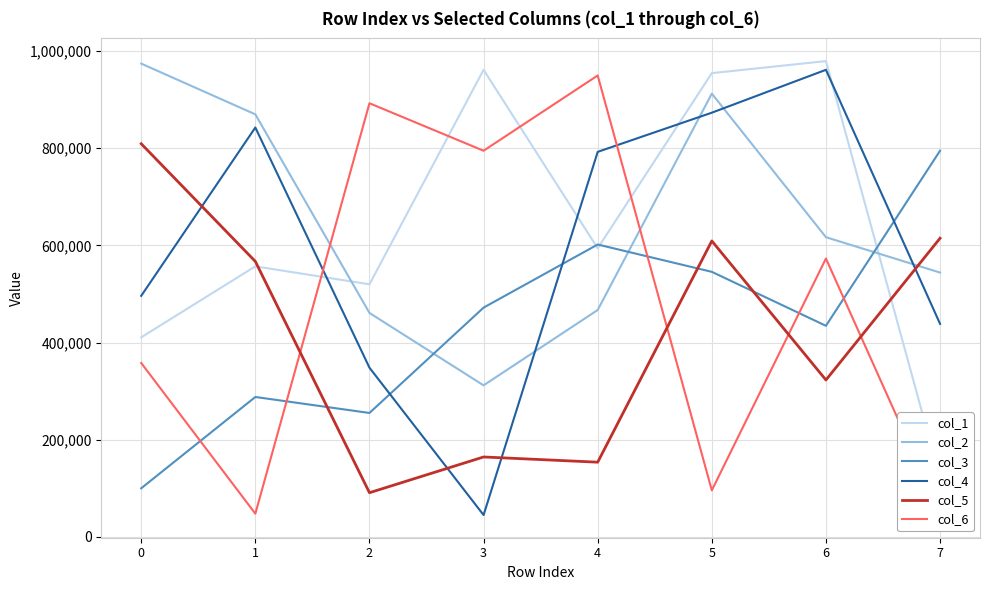

Is the value of col_2 at 7 greater than the value of col_5 at 4?

Yes